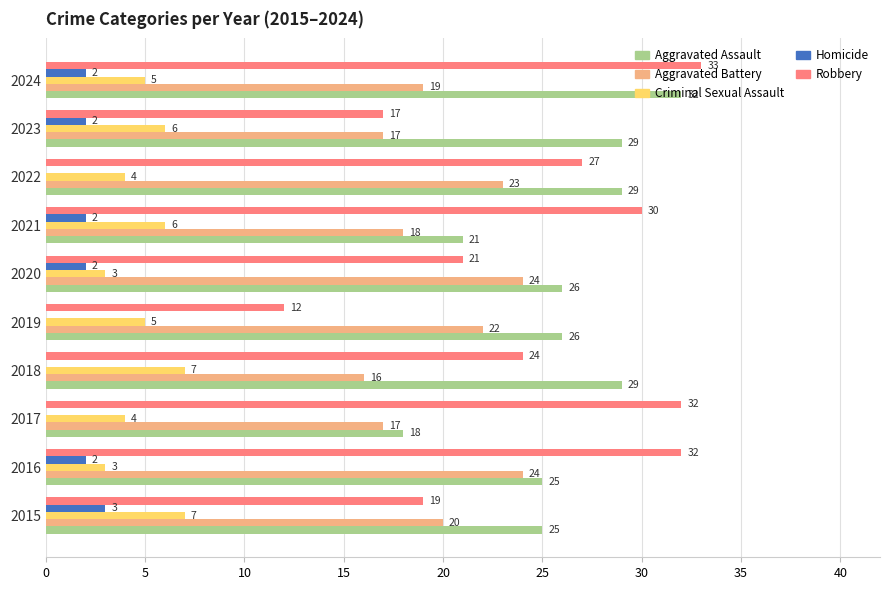

True or false: Aggravated Assault has a value of 17 at 2016.

False